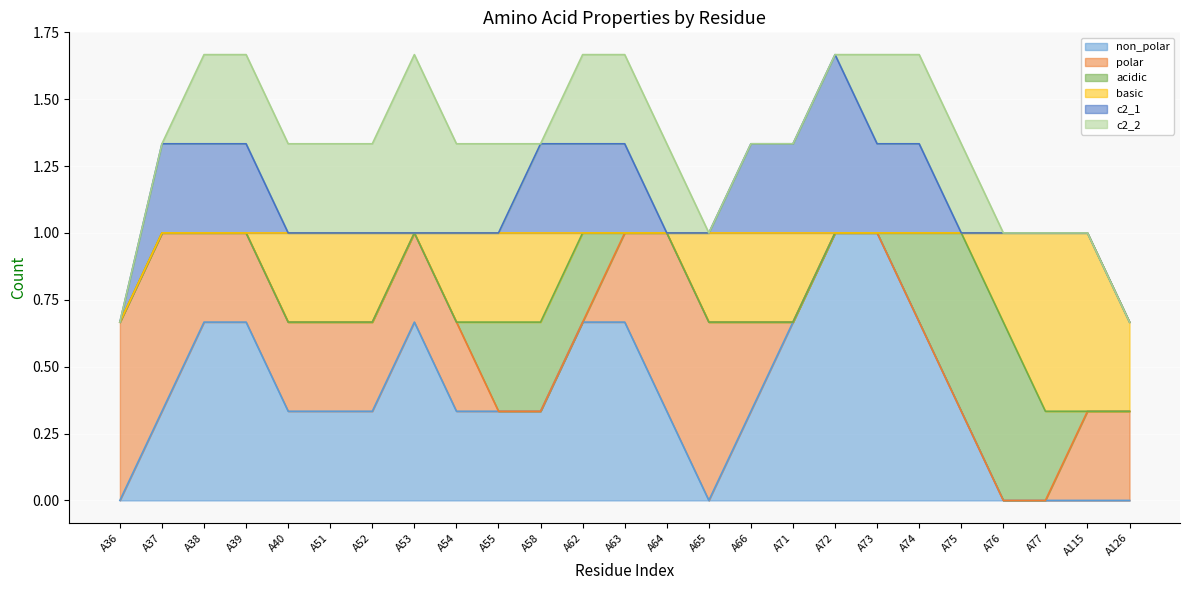

What is the spread (max minus min) of values at A39?

1